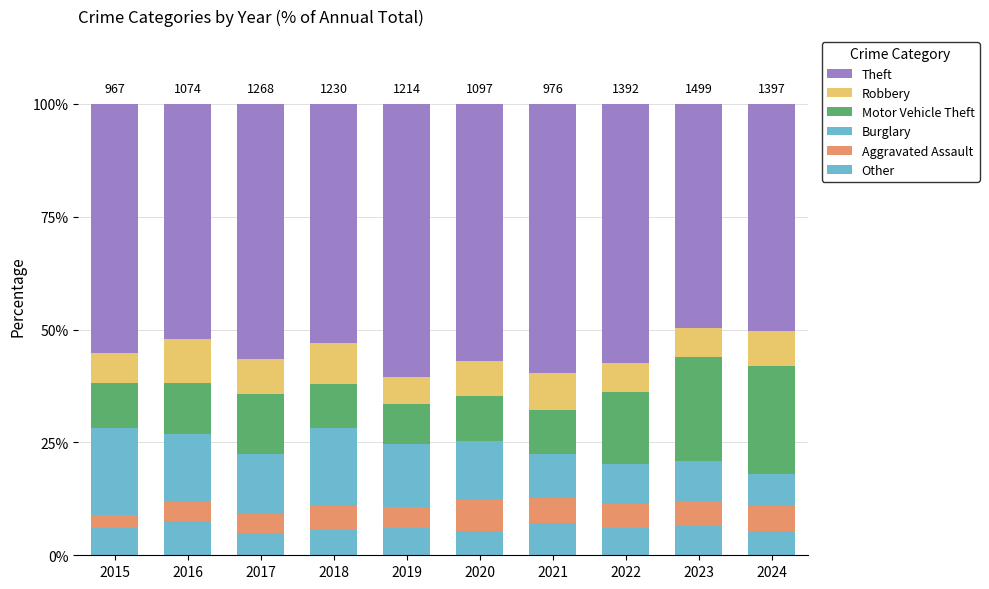

Does the chart contain any negative values?

No